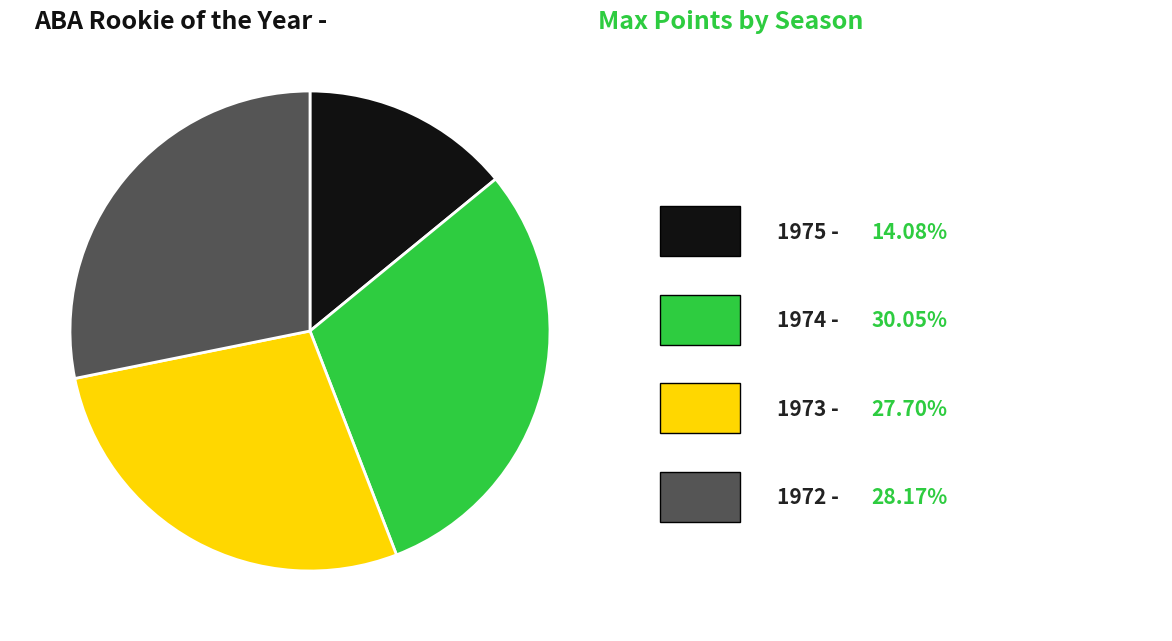

Is there a majority slice in this chart?

No